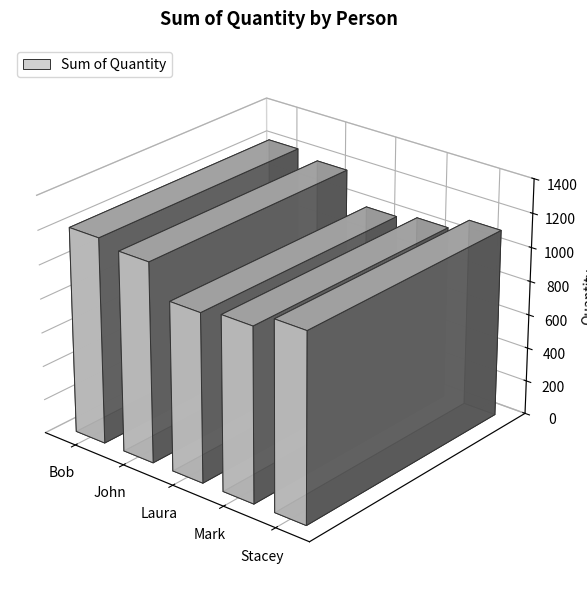

Does the chart contain stacked bars?

No